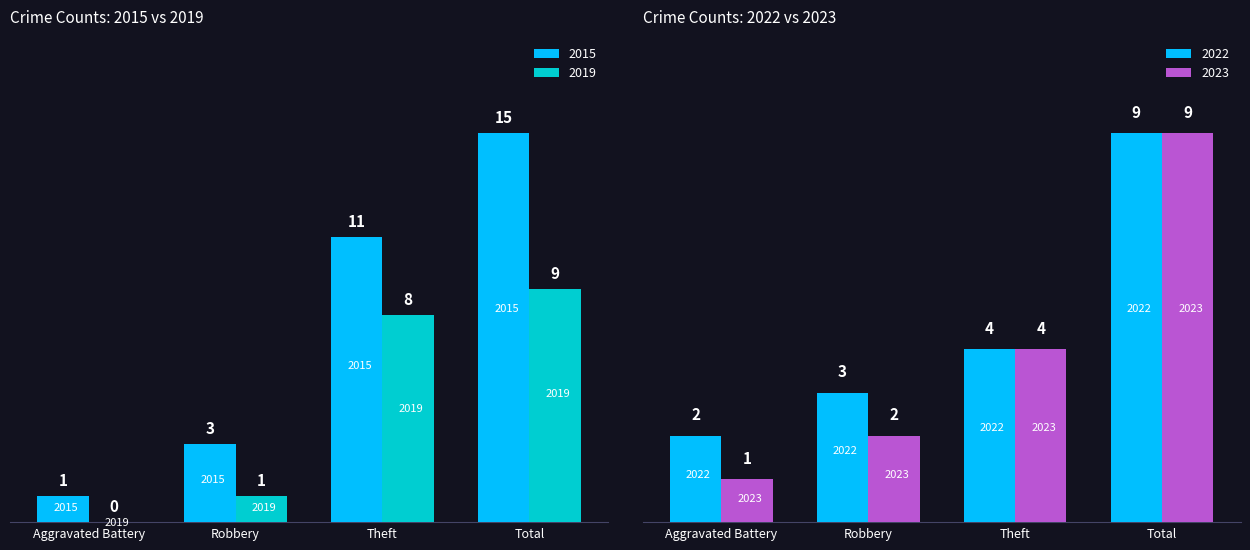

At which category is the sum across all series the highest?

Total